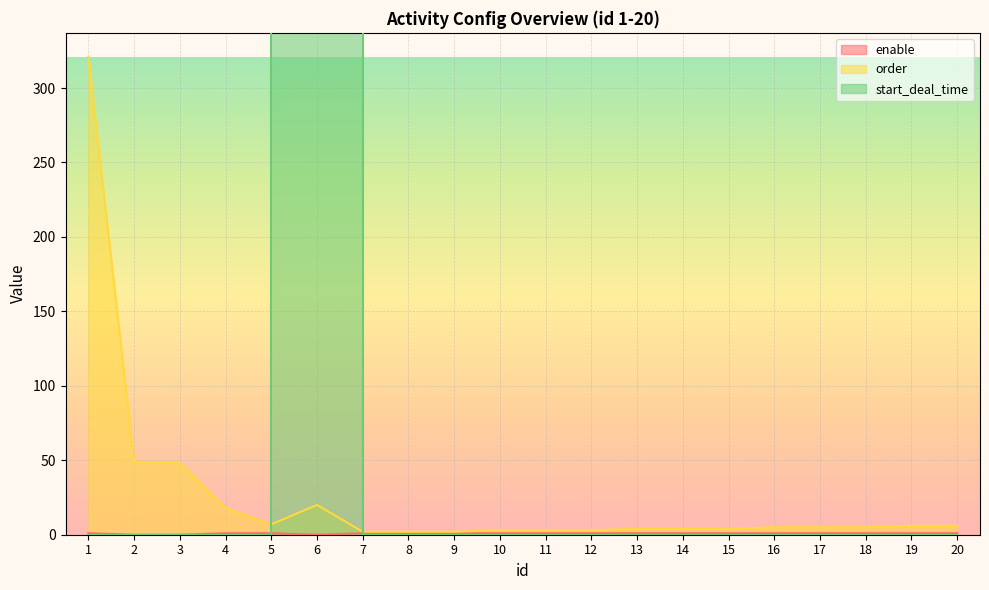

What is the total value across all series at 13?

5